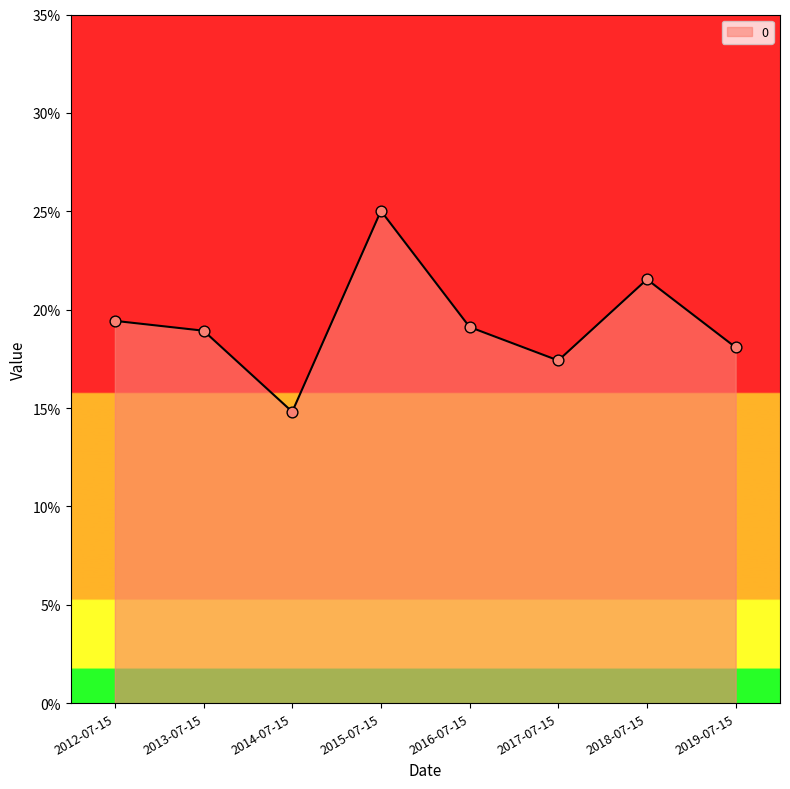

What is the change in value from 2014-07-15 to 2018-07-15?

+0.1